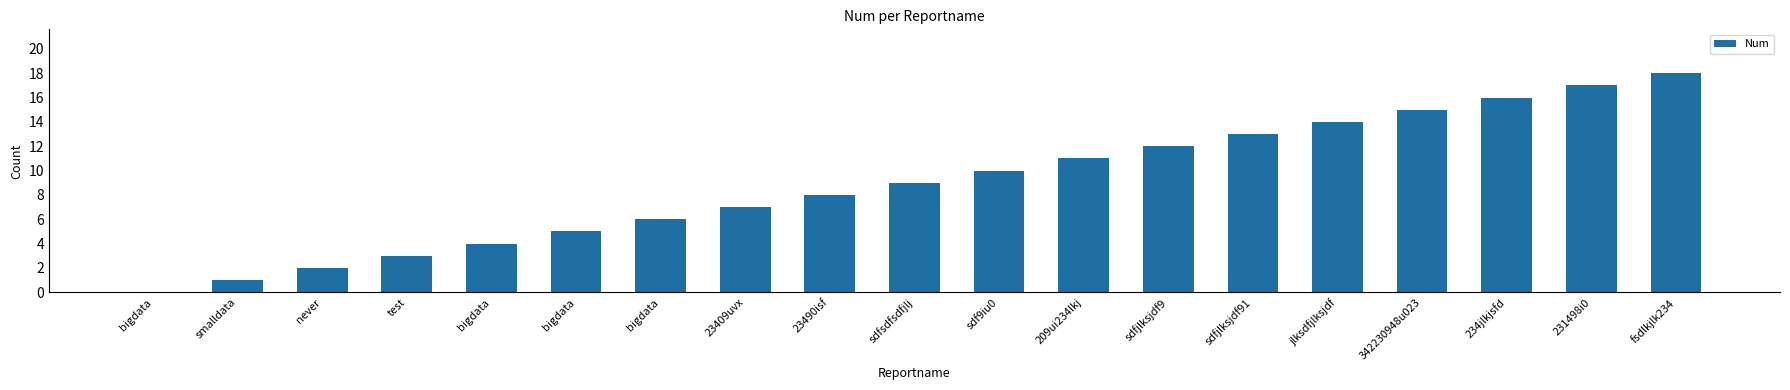

How many data points does each series have?

19